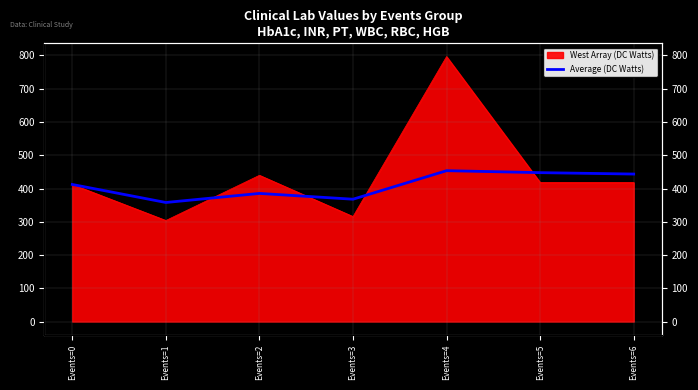

How many values are below 412?

3